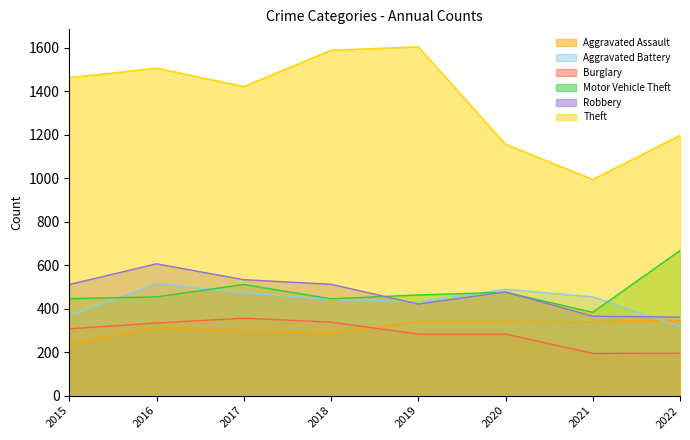

At which label does Burglary first exceed 307?

2016